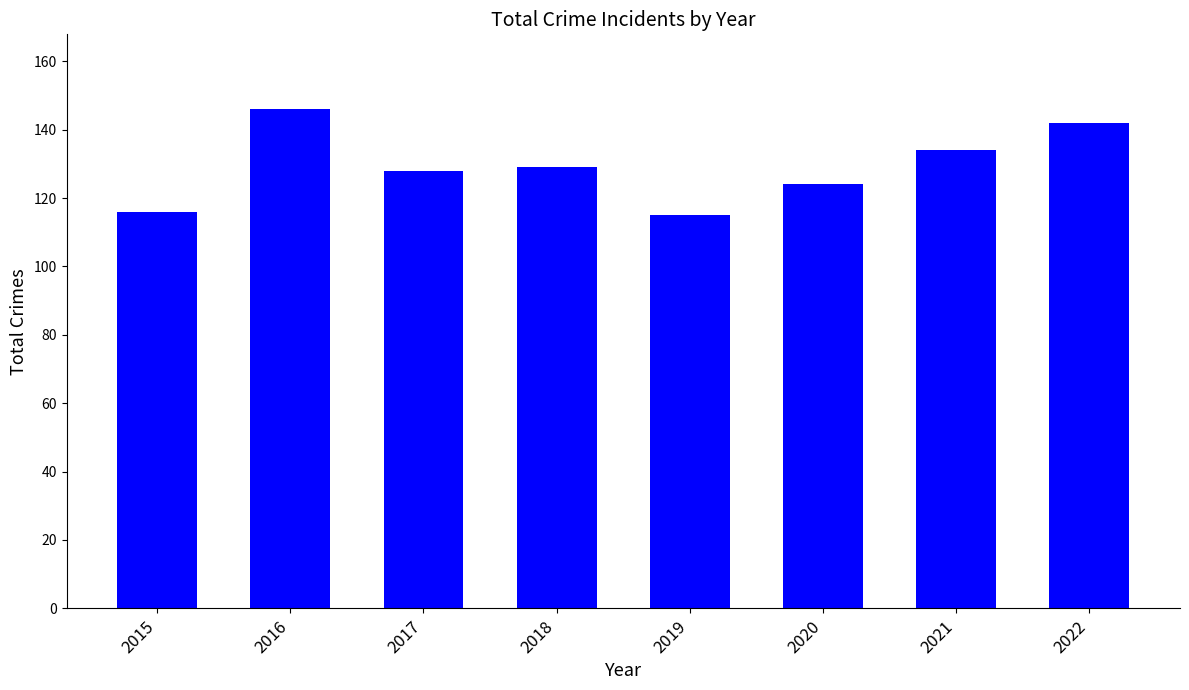

What is the value of the 7th bar from the left?

134